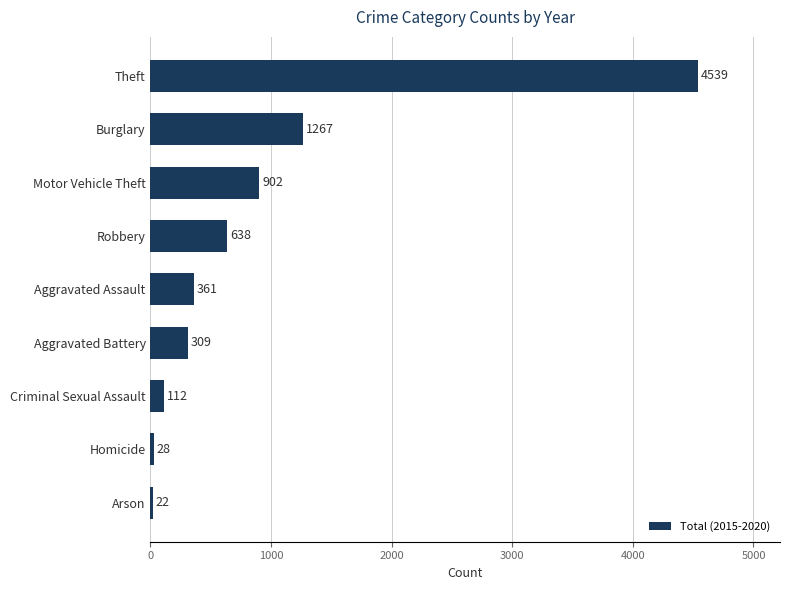

What is the change in value from Robbery to Burglary?

+629